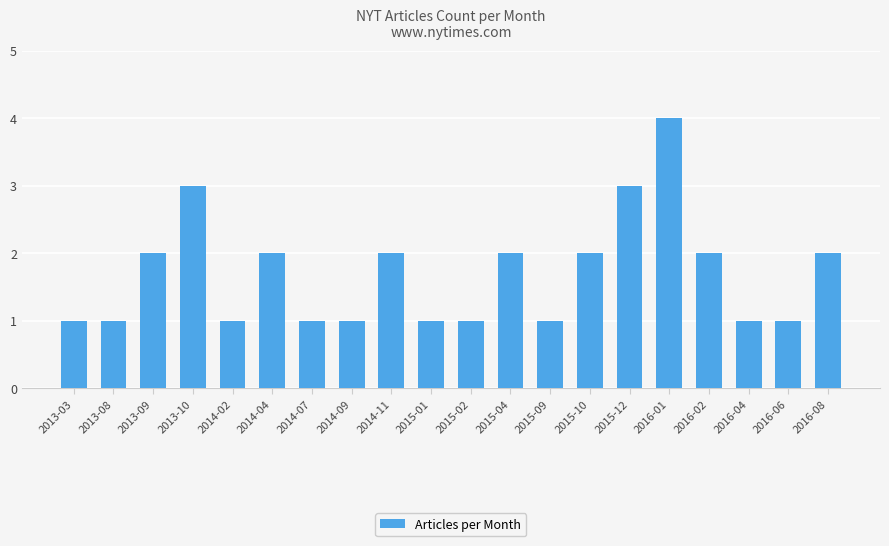

What is the label of the 12th bar from the left?

2015-04